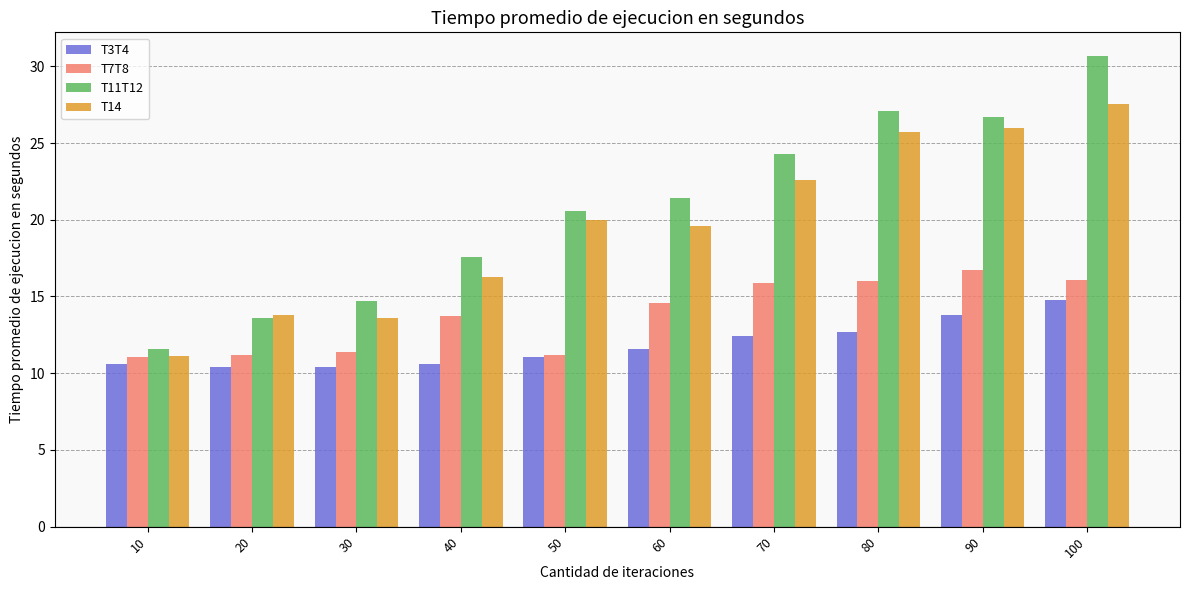

The T11T12 series shows 17.9 at 80. True or false?

False